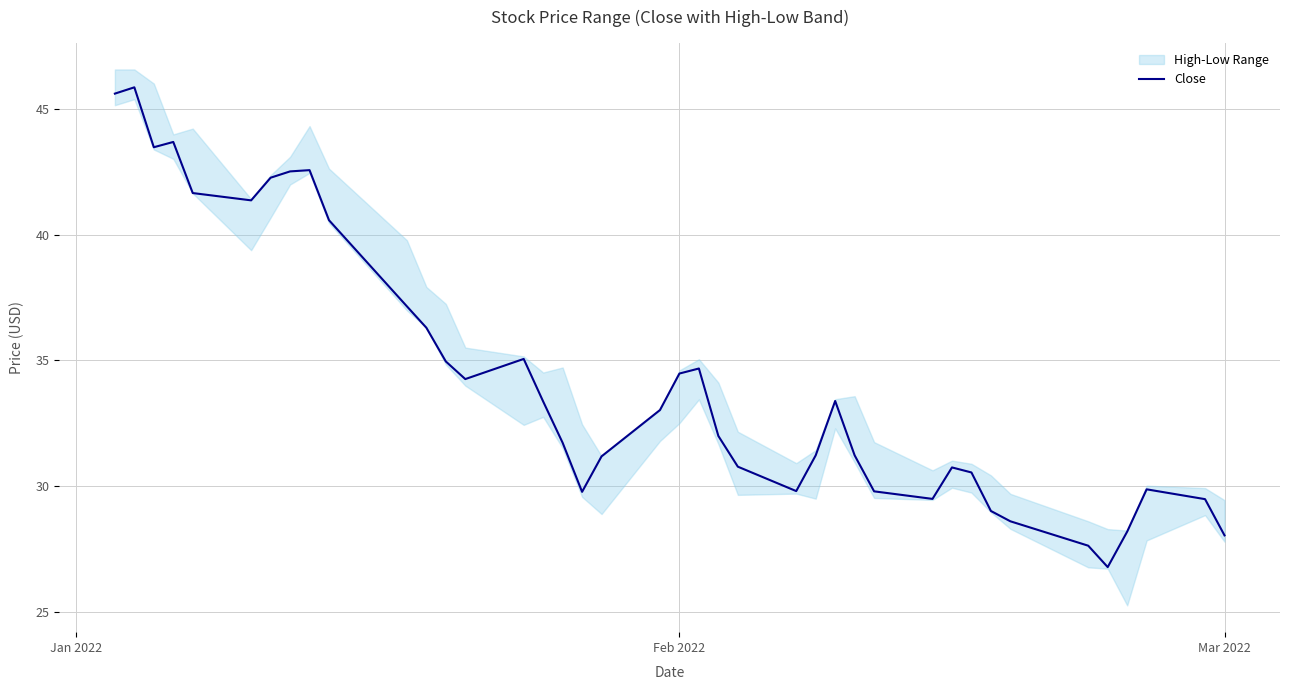

What is the average value?

34.3